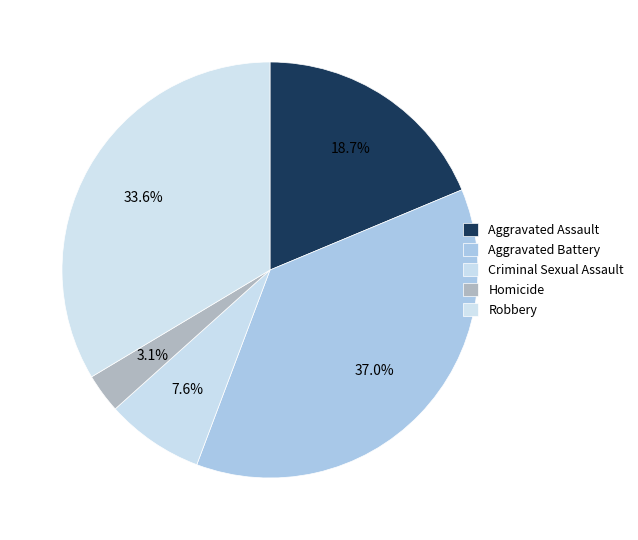

Is there any slice that represents more than half of the pie?

No